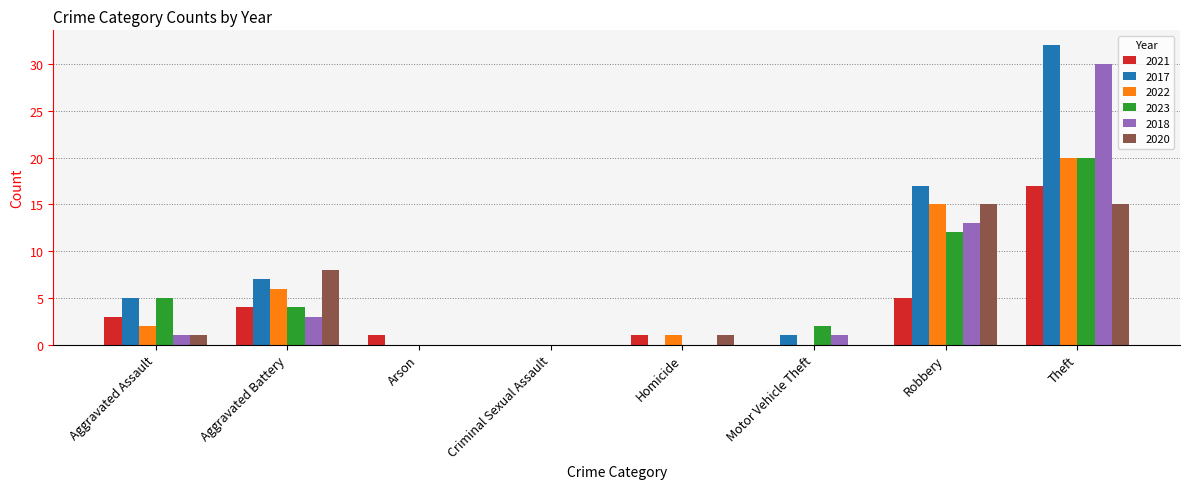

Reading left to right, list all the values displayed in this chart.

2021: Aggravated Assault=3	Aggravated Battery=4	Arson=1	Criminal Sexual Assault=0	Homicide=1	Motor Vehicle Theft=0	Robbery=5	Theft=17
2017: Aggravated Assault=5	Aggravated Battery=7	Arson=0	Criminal Sexual Assault=0	Homicide=0	Motor Vehicle Theft=1	Robbery=17	Theft=32
2022: Aggravated Assault=2	Aggravated Battery=6	Arson=0	Criminal Sexual Assault=0	Homicide=1	Motor Vehicle Theft=0	Robbery=15	Theft=20
2023: Aggravated Assault=5	Aggravated Battery=4	Arson=0	Criminal Sexual Assault=0	Homicide=0	Motor Vehicle Theft=2	Robbery=12	Theft=20
2018: Aggravated Assault=1	Aggravated Battery=3	Arson=0	Criminal Sexual Assault=0	Homicide=0	Motor Vehicle Theft=1	Robbery=13	Theft=30
2020: Aggravated Assault=1	Aggravated Battery=8	Arson=0	Criminal Sexual Assault=0	Homicide=1	Motor Vehicle Theft=0	Robbery=15	Theft=15